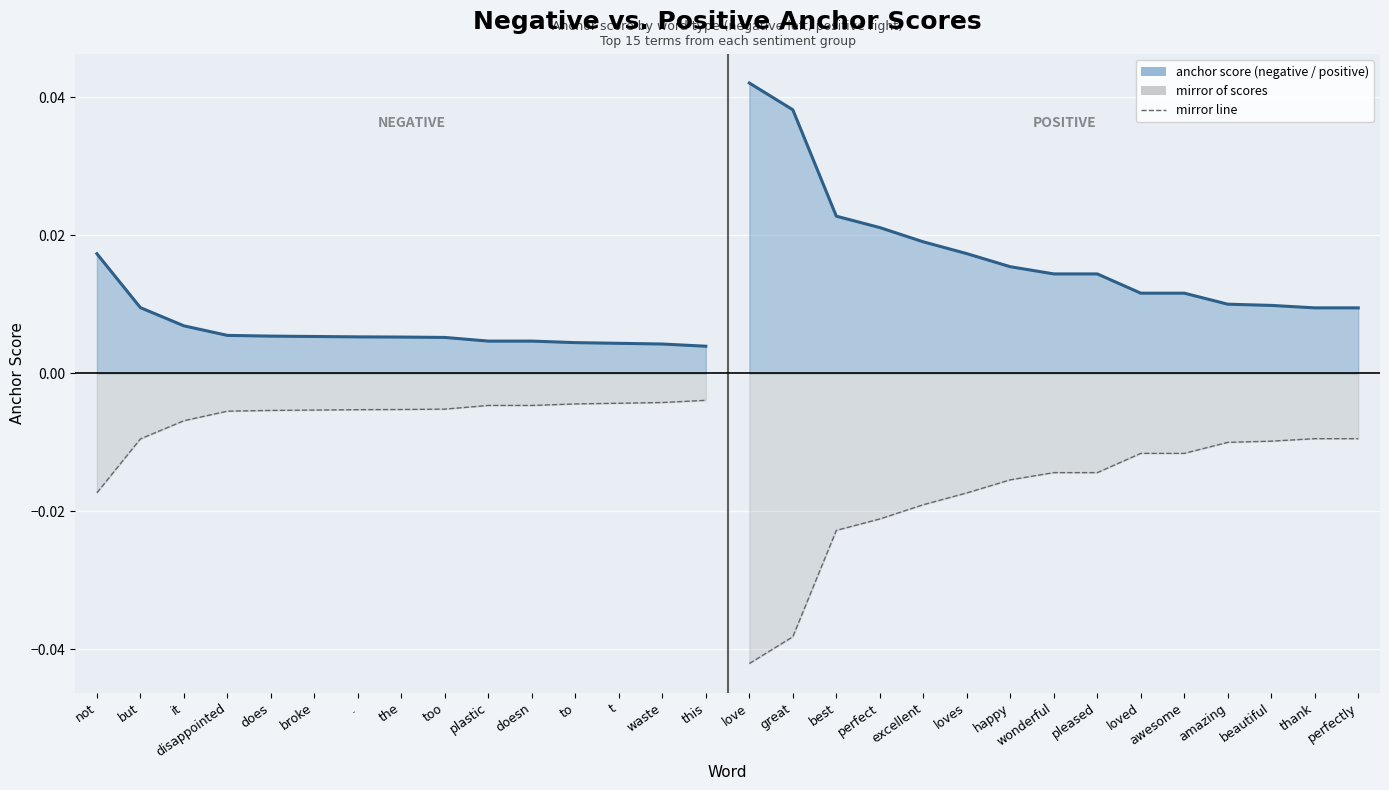

True or false: anchor score (negative) and anchor score (positive) cross at least once.

False